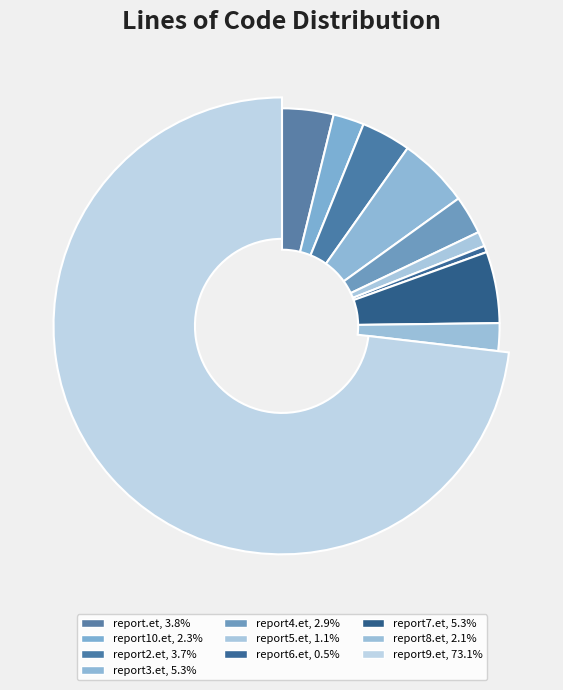

Does report9.et represent more than half of the total?

Yes